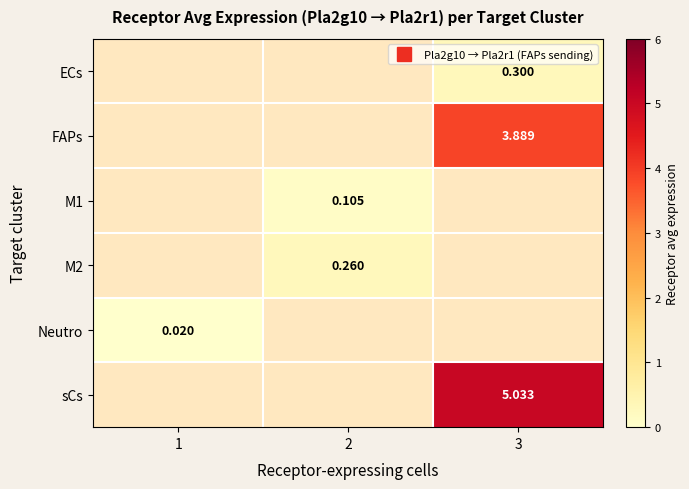

The value of Neutro at 1 is 0.0. True or false?

False